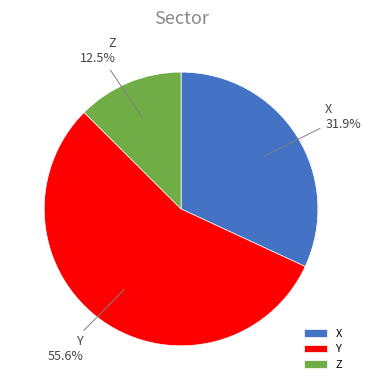

Is Y the majority of the pie?

Yes